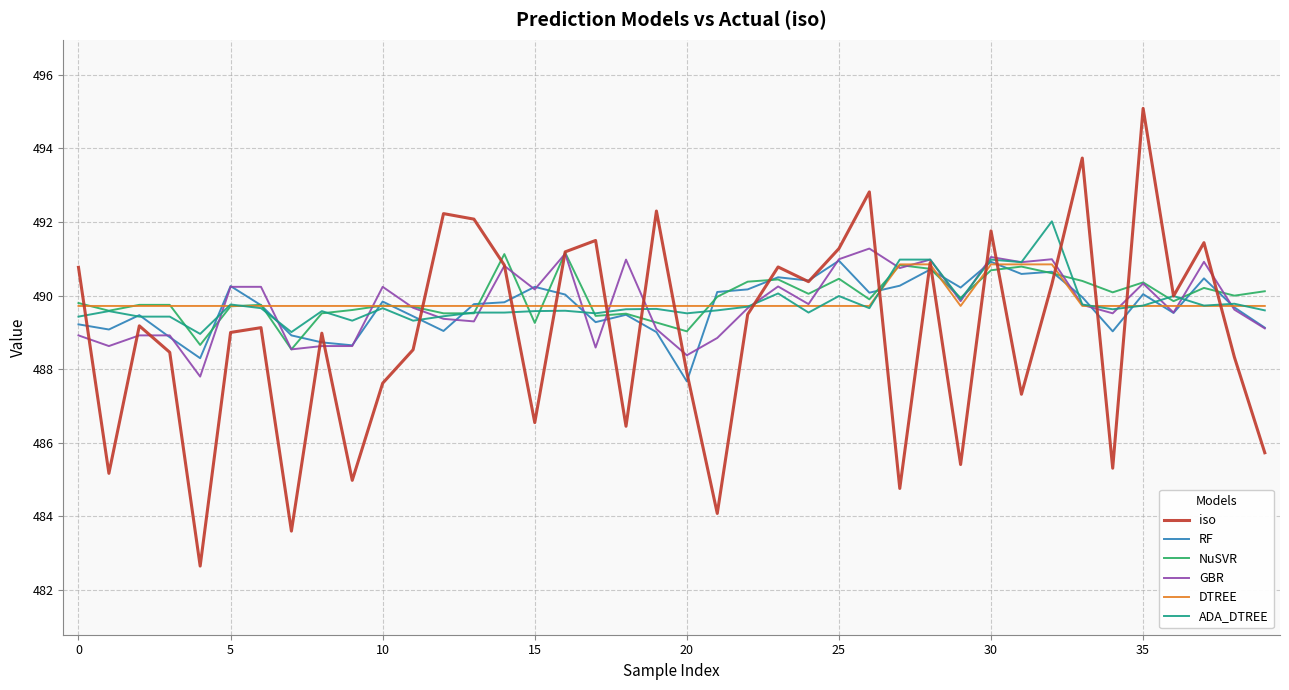

Which series has the widest spread of values?

iso